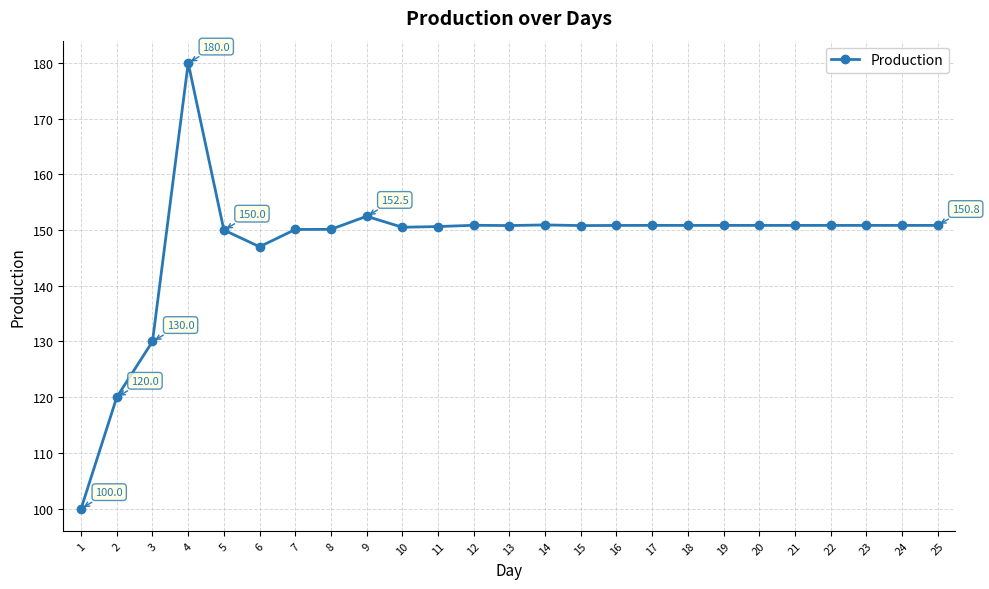

Is it true that the value at 20 is 260.1?

False